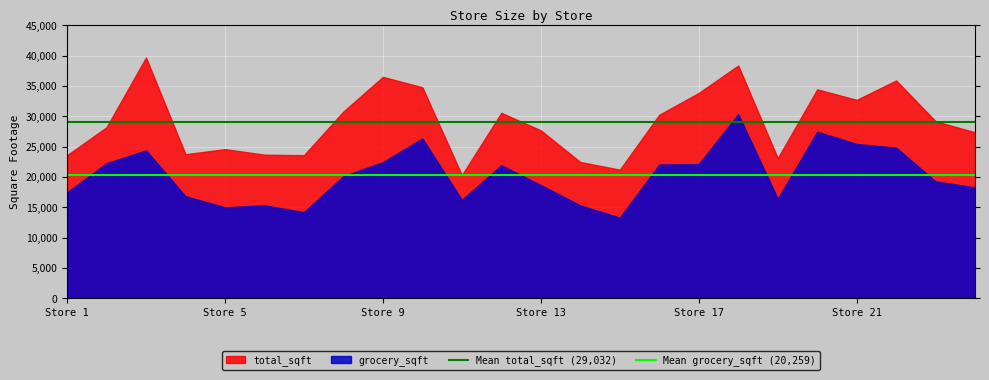

List the series in order of their peak value, highest first.

total_sqft, grocery_sqft